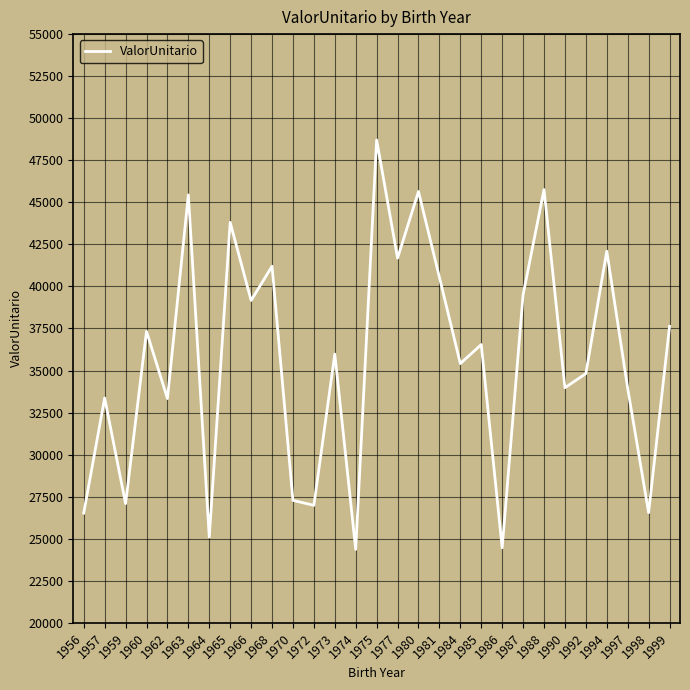

What is the smallest value displayed?

24363.0